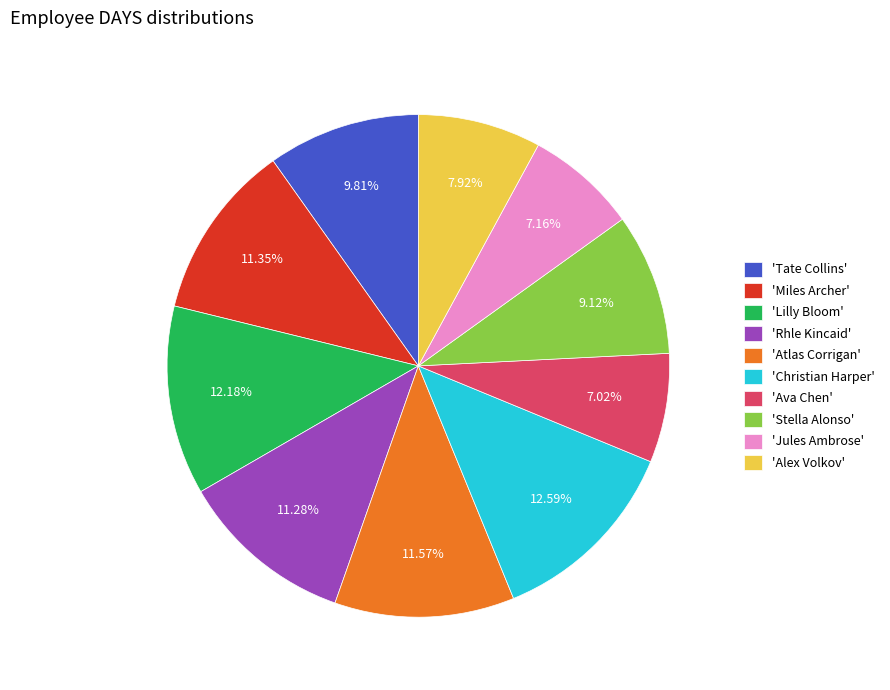

Combined, do 'Ava Chen' and 'Tate Collins' account for over 50%?

No